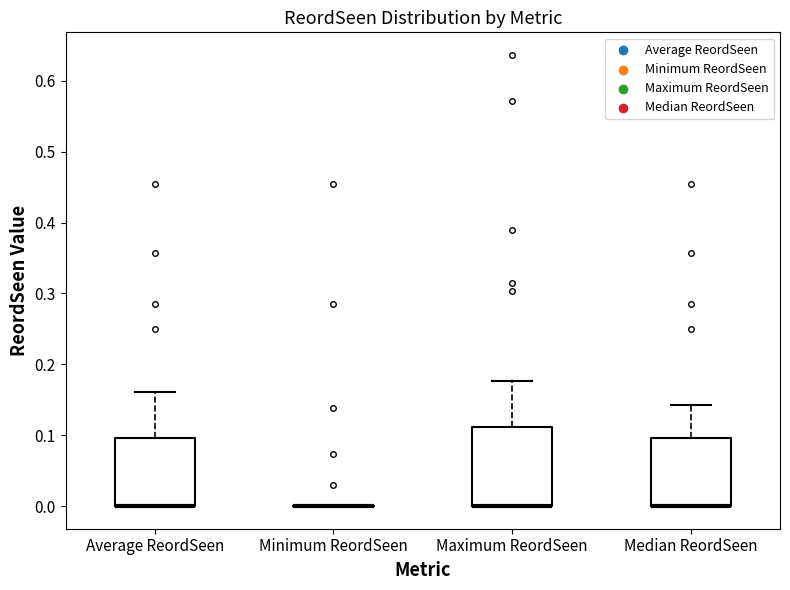

Reading left to right, transcribe this box plot: for each box, give where its median line is, the range the box spans, and where its two whiskers end, as read against the y-axis. The values are not printed on the chart, so give them approximately, as read against the axis.

Average ReordSeen: median 0.00 (drawn on the box's lower edge), box 0.00 to 0.10, whiskers 0.00 to 0.16
Minimum ReordSeen: box collapsed to a line at 0.00, whiskers 0.00 to 0.00
Maximum ReordSeen: median 0.00 (drawn on the box's lower edge), box 0.00 to 0.11, whiskers 0.00 to 0.18
Median ReordSeen: median 0.00 (drawn on the box's lower edge), box 0.00 to 0.10, whiskers 0.00 to 0.14